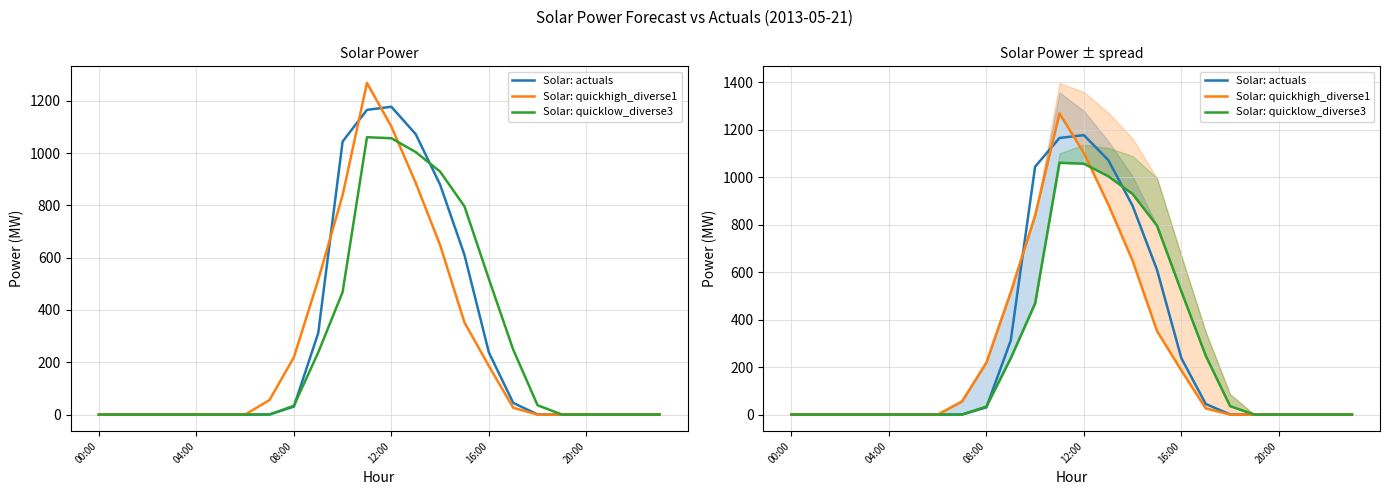

At which category does the chart reach its peak across all series?

11